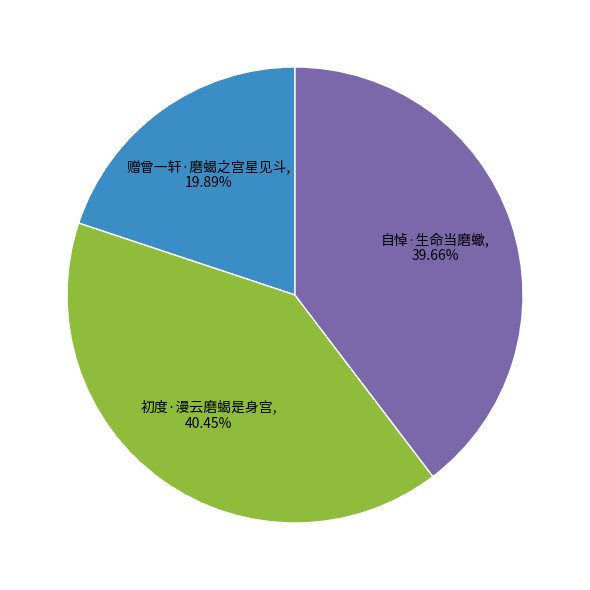

Rank the categories by value from lowest to highest.

赠曾一轩·磨蝎之宫星见斗, 自悼·生命当磨蠍, 初度·漫云磨蝎是身宫